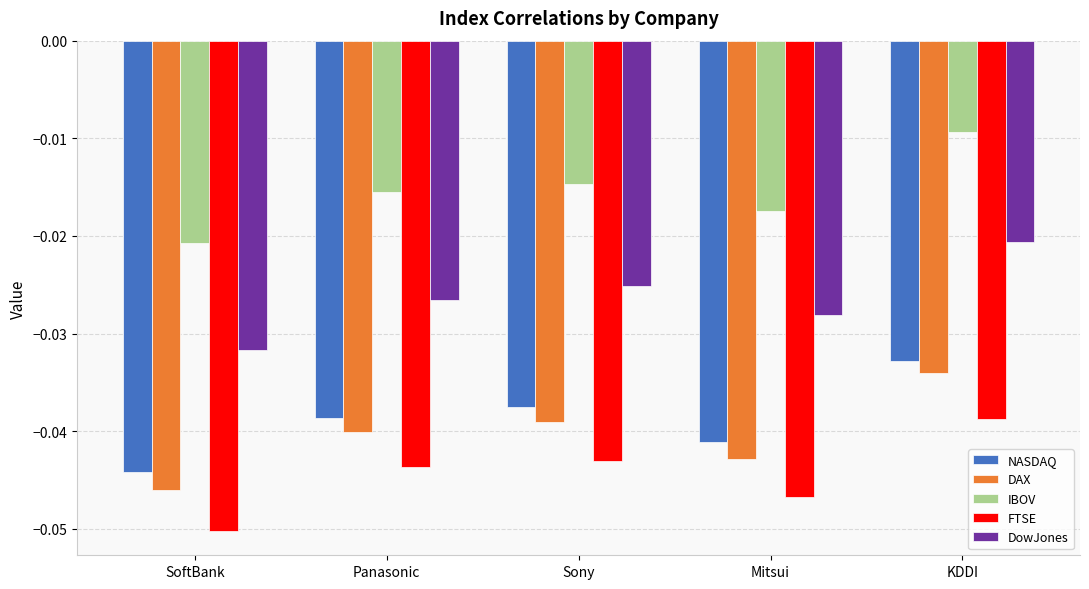

What position from the left is Mitsui?

4